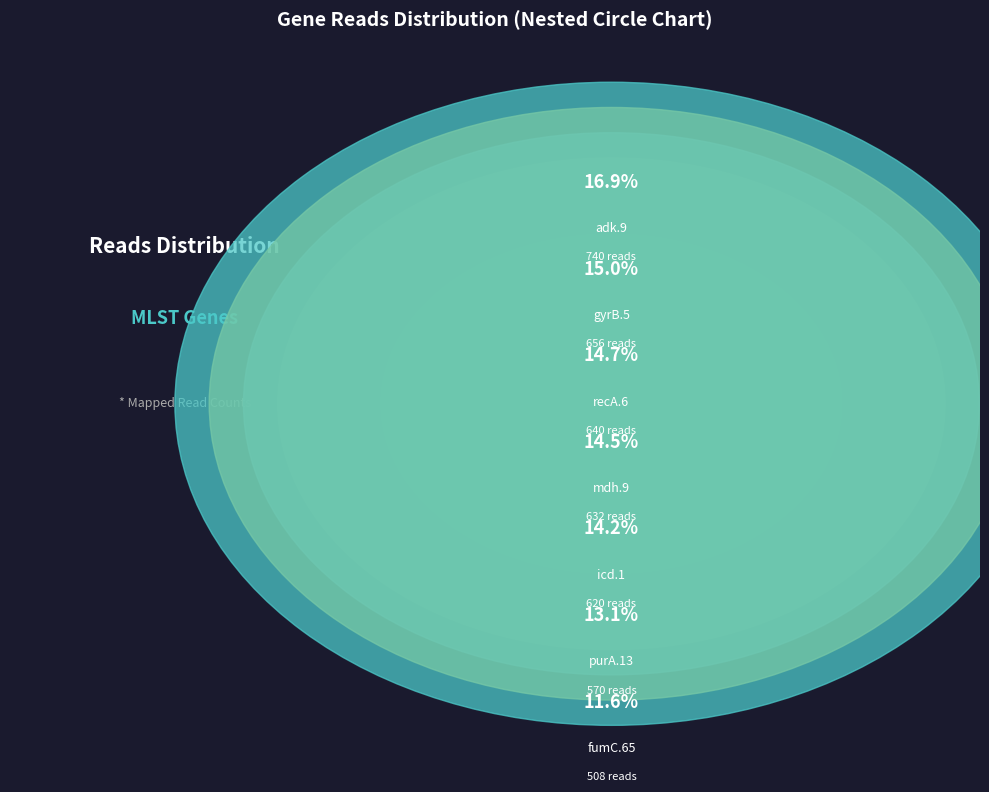

Does any single category account for the majority?

No